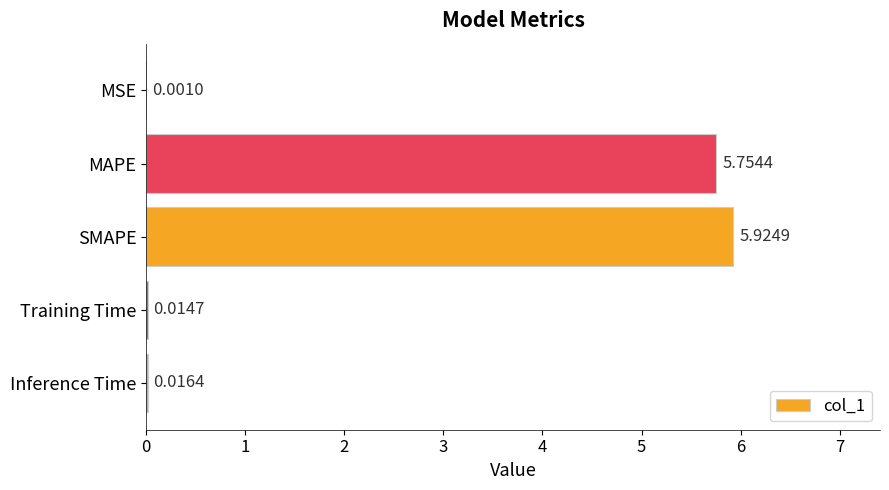

Which has a higher value, SMAPE or MAPE?

SMAPE